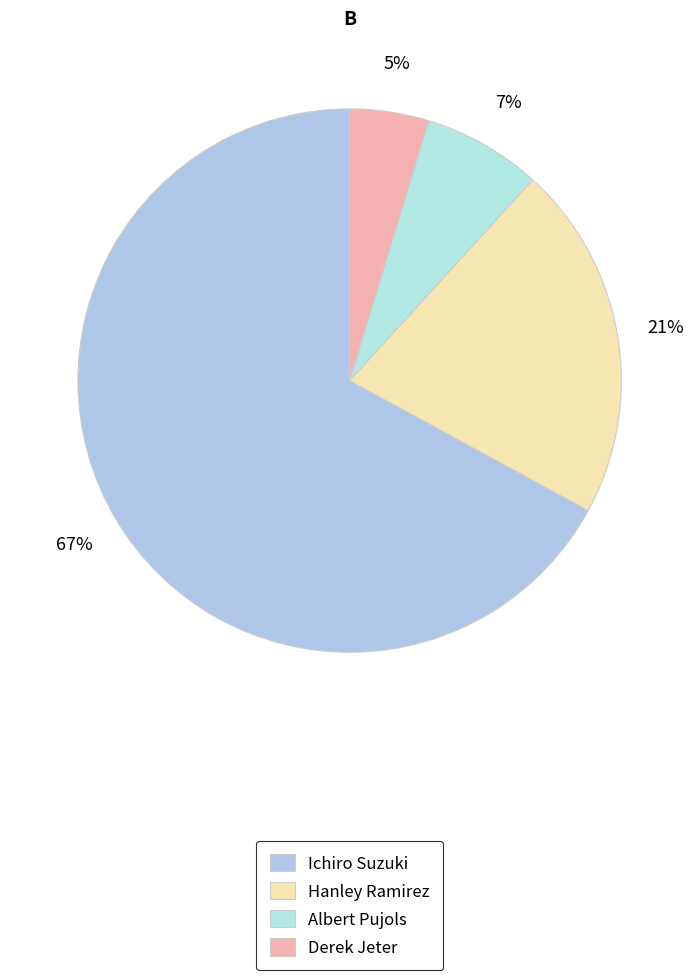

Is it true that Derek Jeter is 17% of the pie?

False